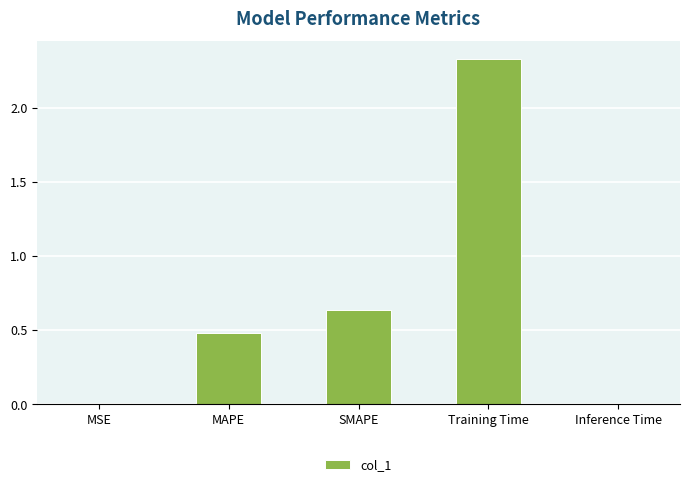

What is the sum of all values?

3.5